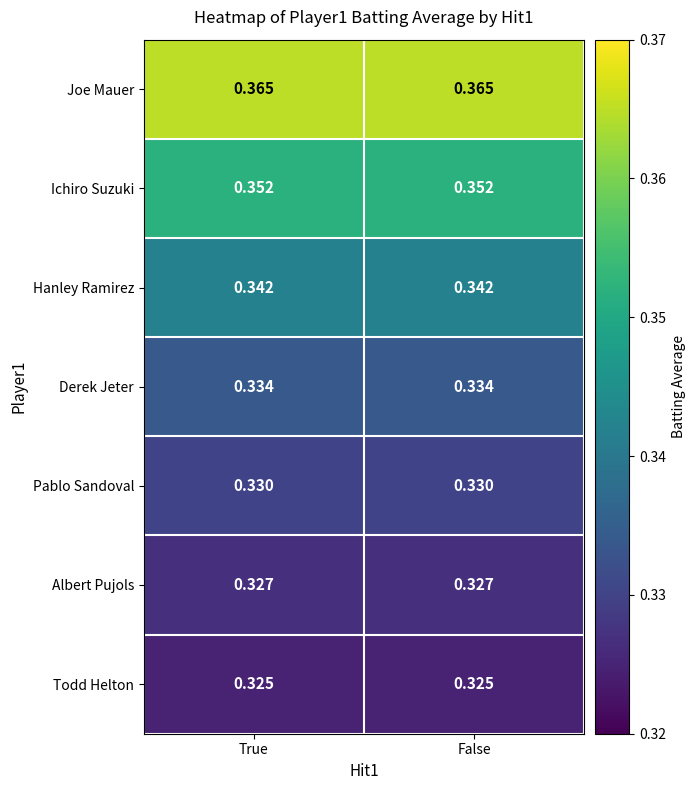

Rank the series at True from highest to lowest value.

Joe Mauer, Ichiro Suzuki, Hanley Ramirez, Derek Jeter, Pablo Sandoval, Albert Pujols, Todd Helton